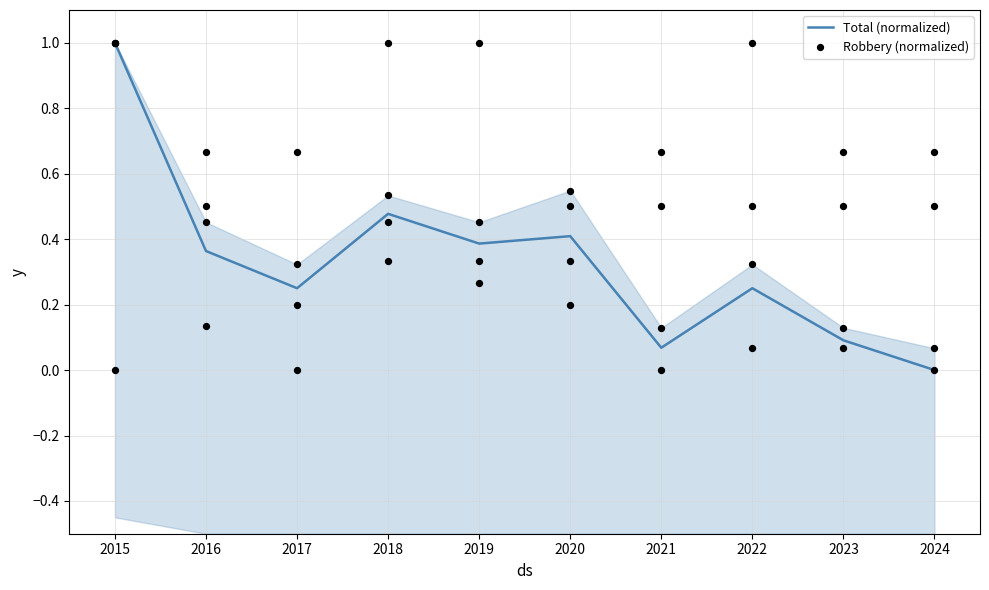

At how many categories does at least one series exceed 0?

10